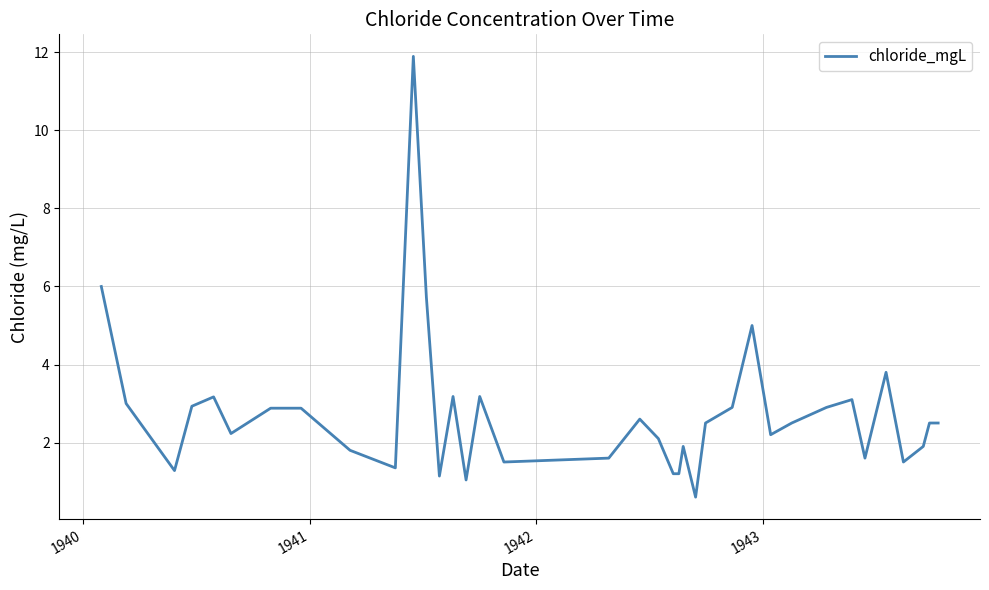

What is the maximum value shown in the chart?

11.9